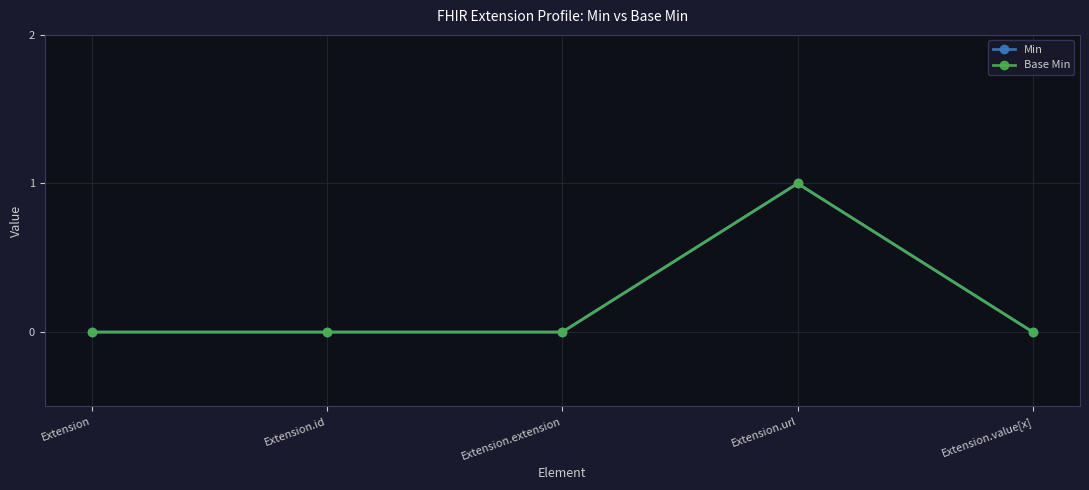

What is the label of the 5th point from the left?

Extension.value[x]